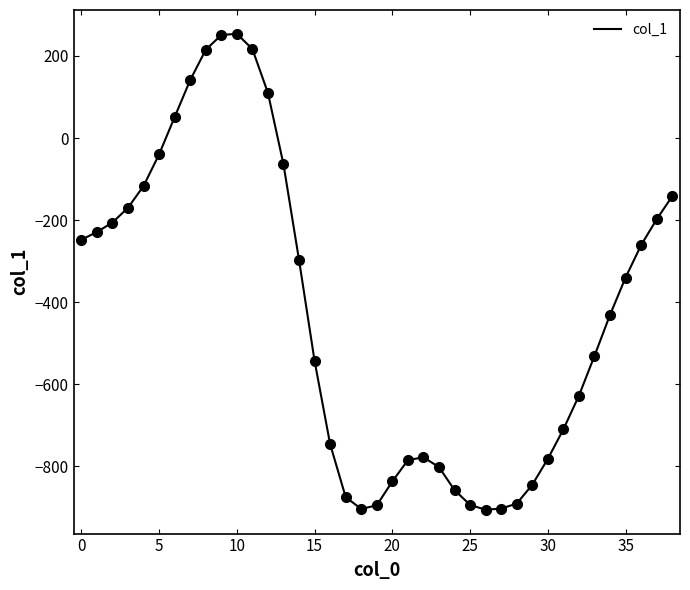

What is the minimum value shown in the chart?

-906